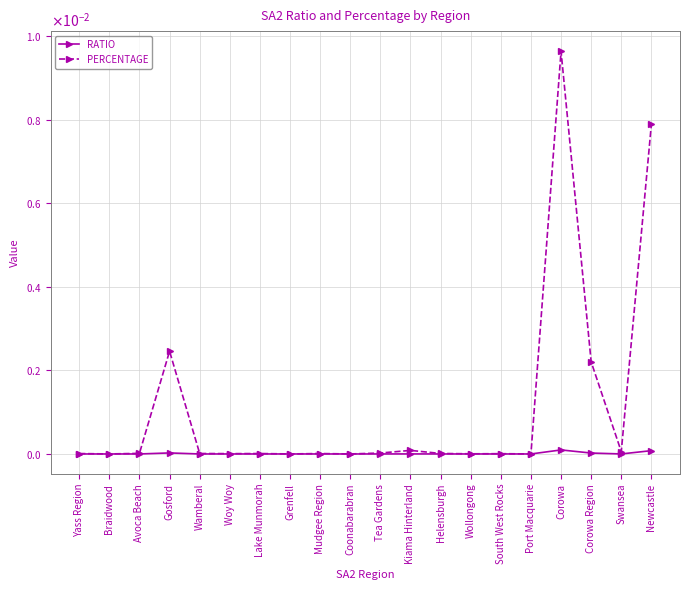

Which category has the highest value in the PERCENTAGE series?

Corowa